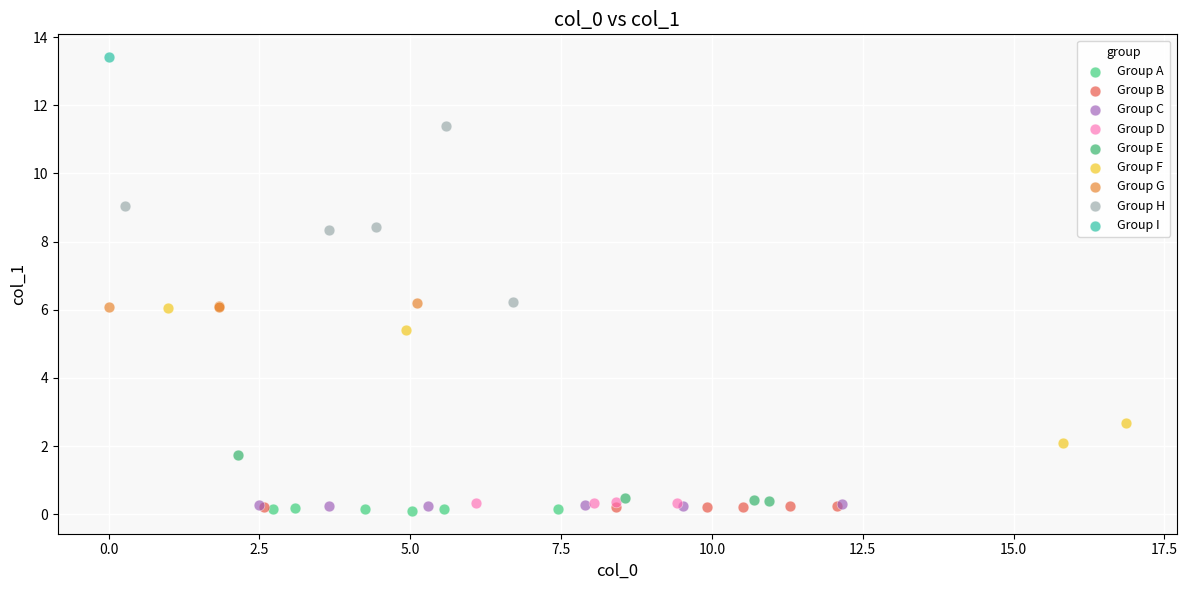

What are all the series names shown in the legend?

Group A, Group B, Group C, Group D, Group E, Group F, Group G, Group H, Group I